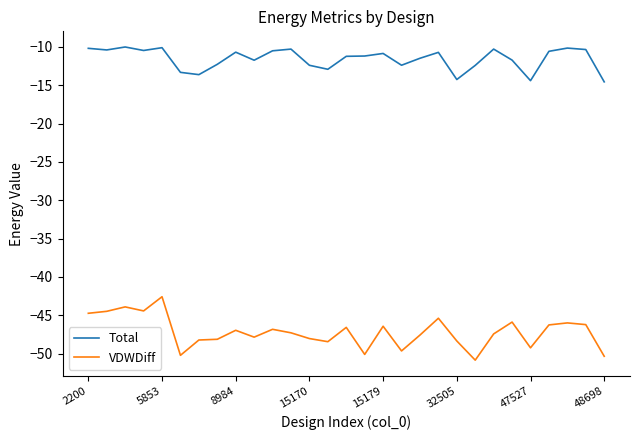

List the series in order of their overall mean, lowest first.

VDWDiff, Total